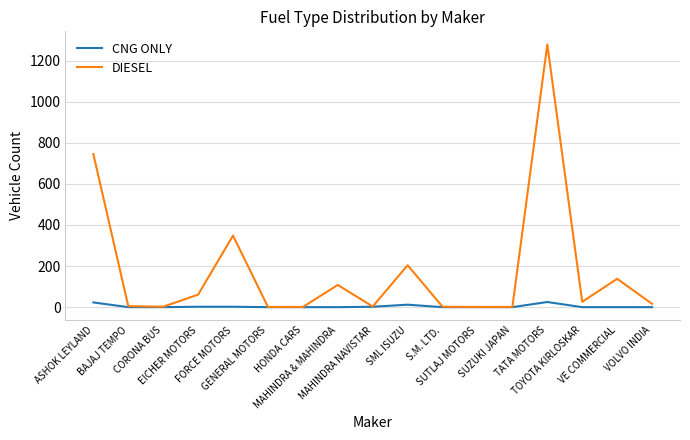

List the series in order of their peak value, lowest first.

CNG ONLY, DIESEL